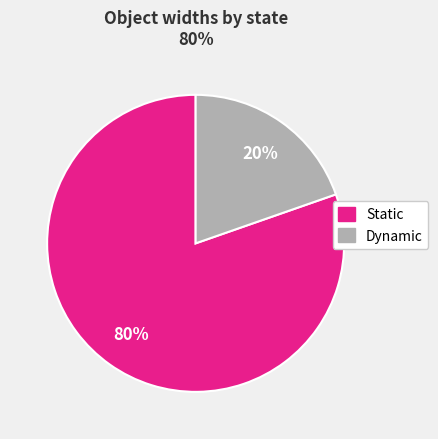

To the nearest percent, what is the average slice percentage?

50%